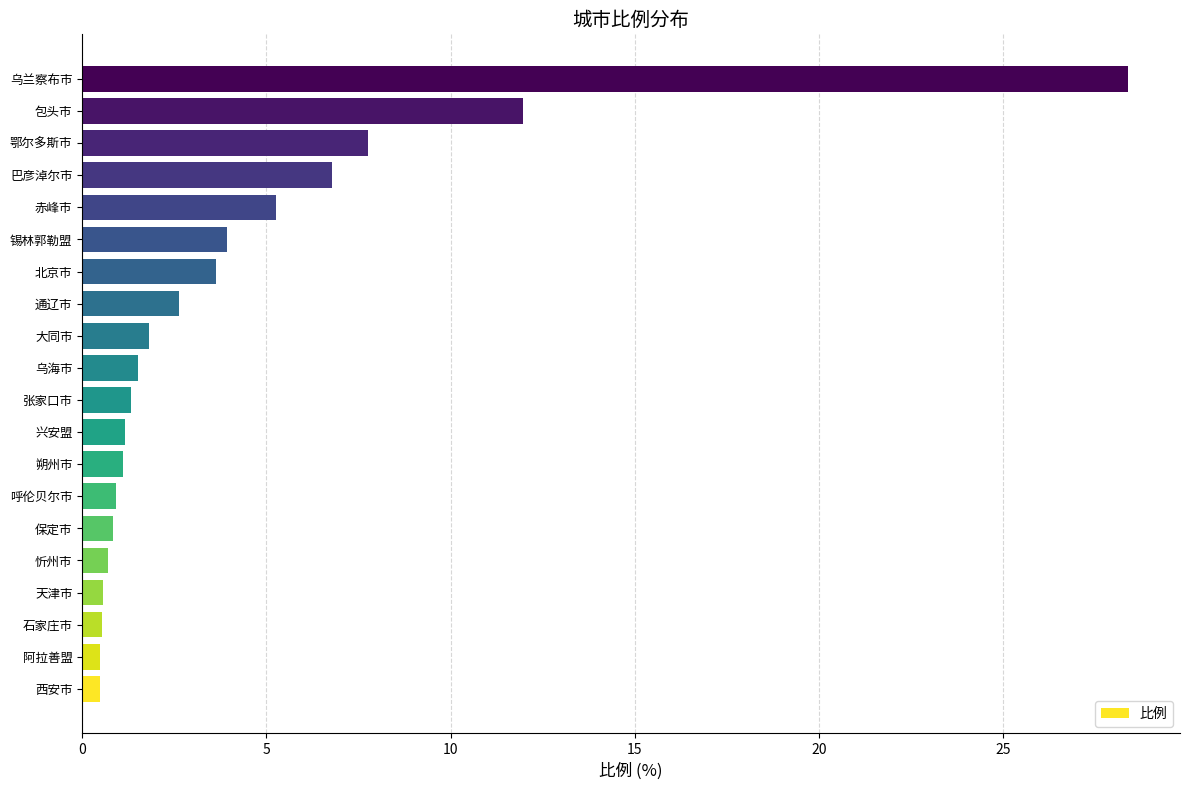

What is the change in value from 大同市 to 巴彦淖尔市?

+5.0